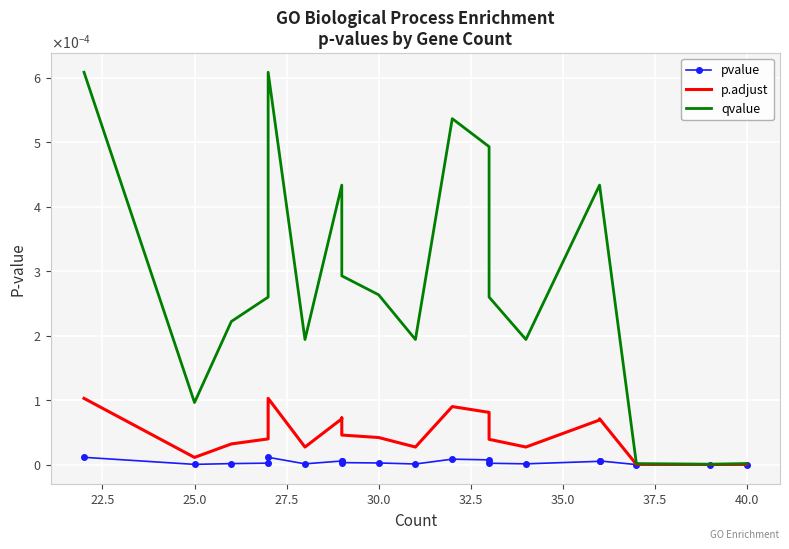

Is it true that p.adjust equals 0.0 at 35.0?

True